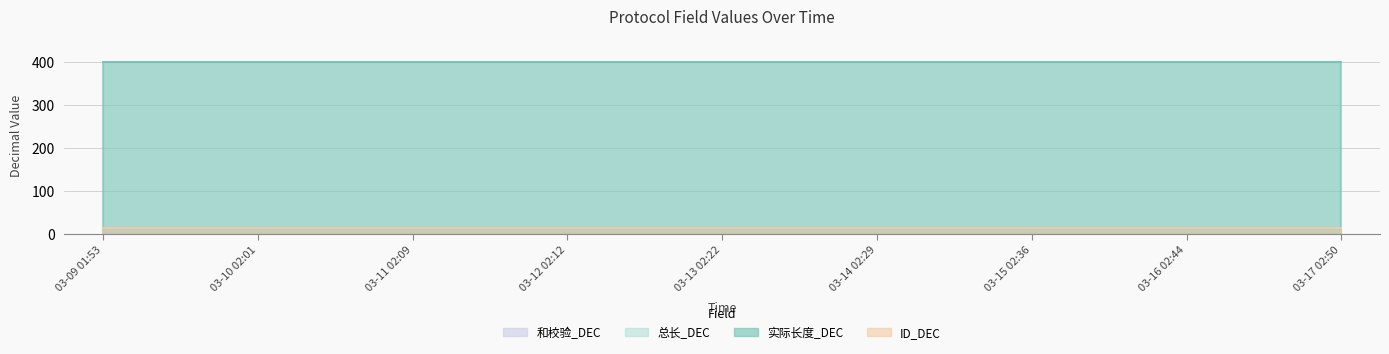

Reading left to right, list all the values displayed in this chart.

实际长度_DEC: 400	400	400	400	400	400	400	400	400	400	400	400	400	400	400	400	400
总长_DEC: 400	400	400	400	400	400	400	400	400	400	400	400	400	400	400	400	400
ID_DEC: 14	14	14	14	14	14	14	14	14	14	14	14	14	14	14	14	14
和校验_DEC: 14	14	14	14	14	14	14	14	14	14	14	14	14	14	14	14	14